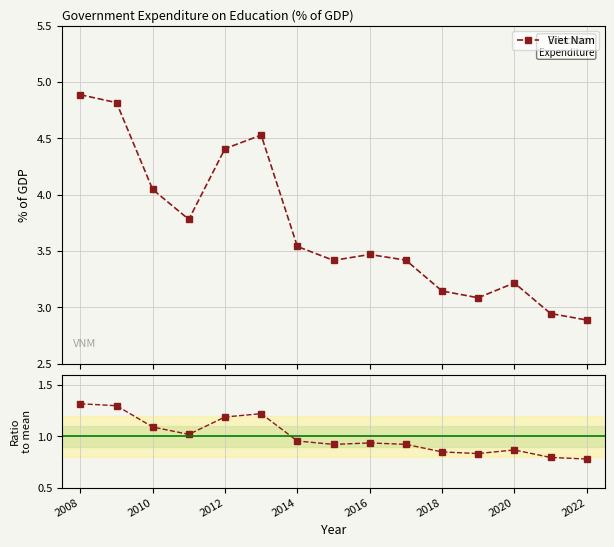

In Viet Nam, how many points are lower than both neighbors (excluding endpoints)?

3